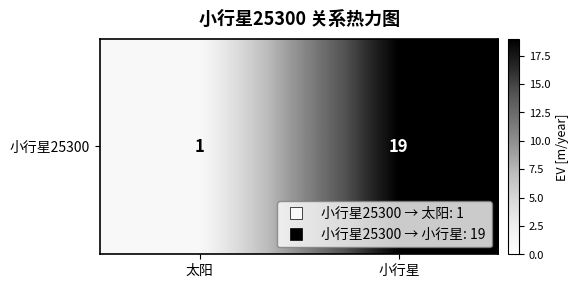

How many data points are less than 19?

1